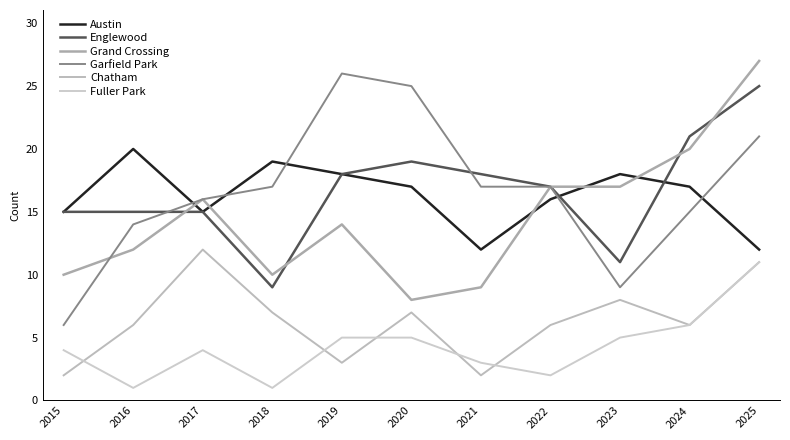

True or false: Englewood and Garfield Park intersect in this chart.

True